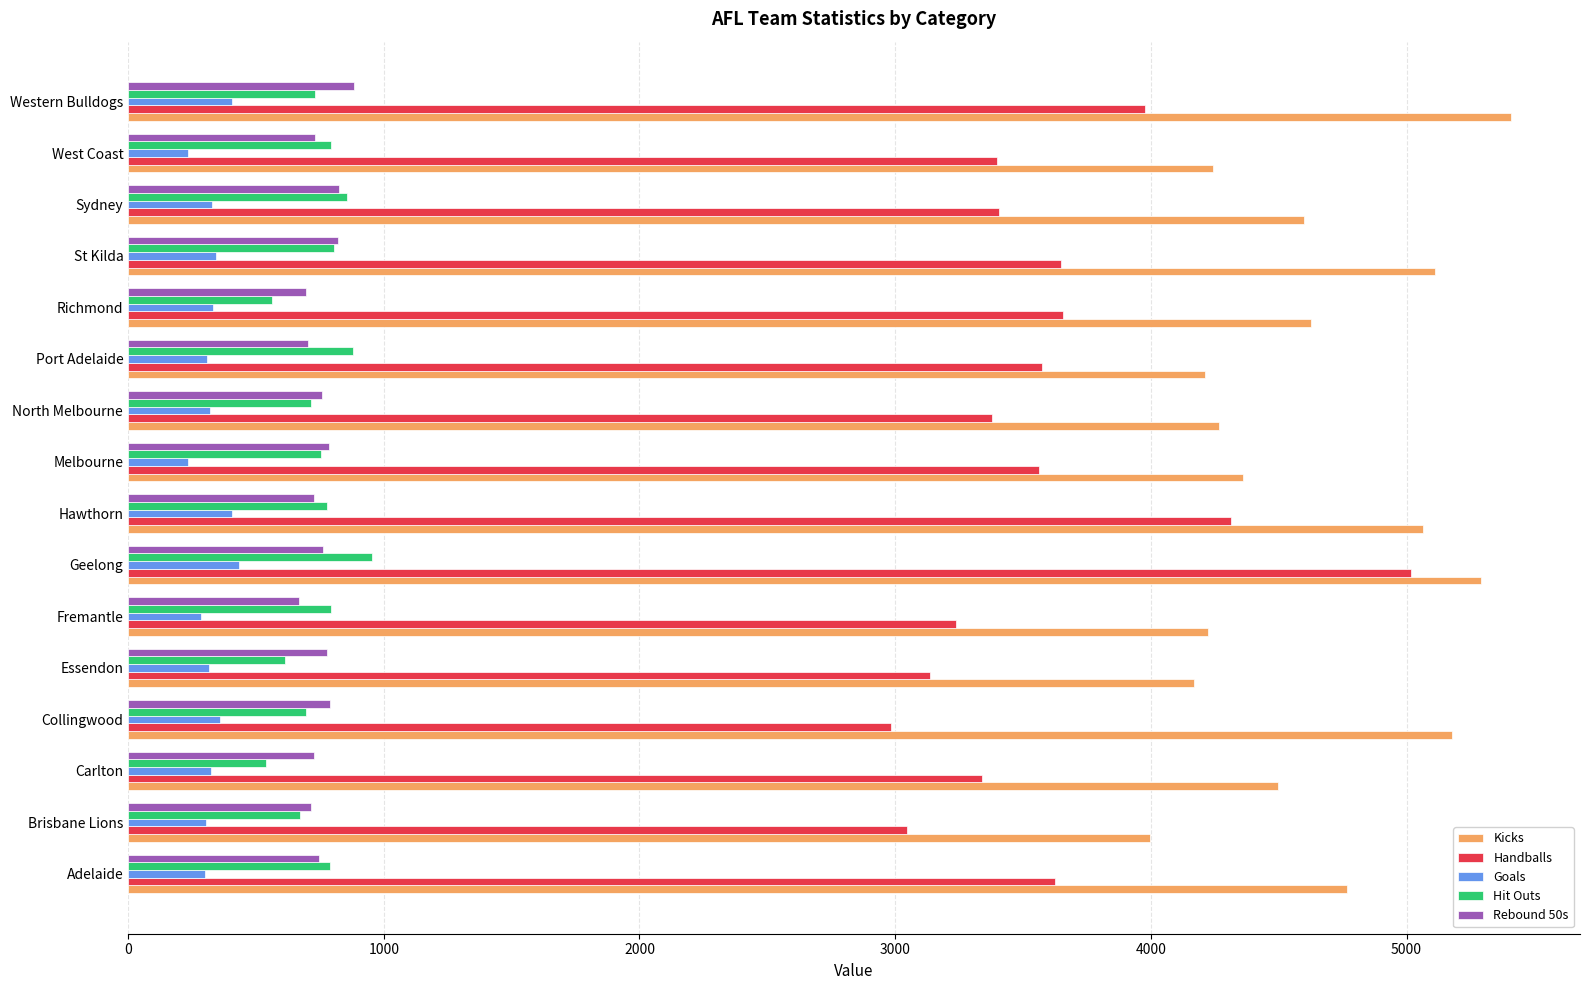

Which series has the widest spread of values?

Handballs